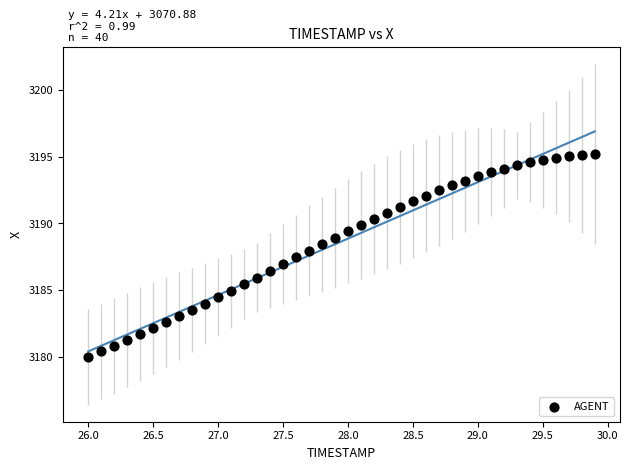

What is the range of X values (max minus min)?

3.9